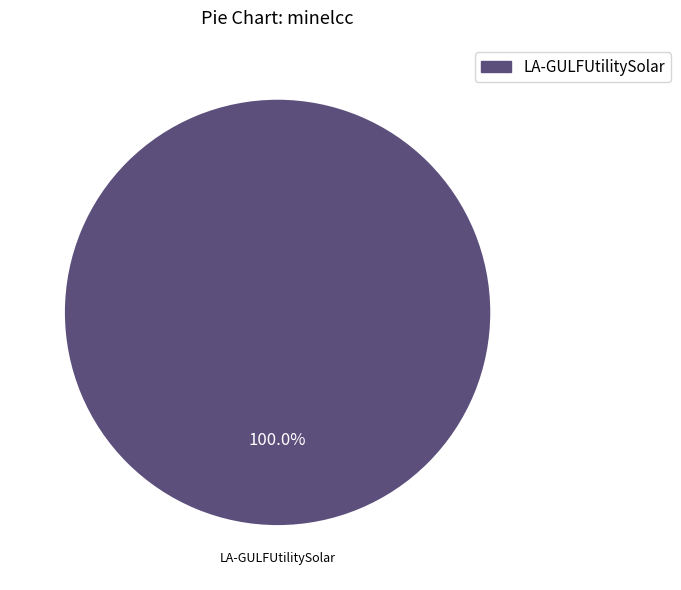

Is there any slice that represents more than half of the pie?

Yes